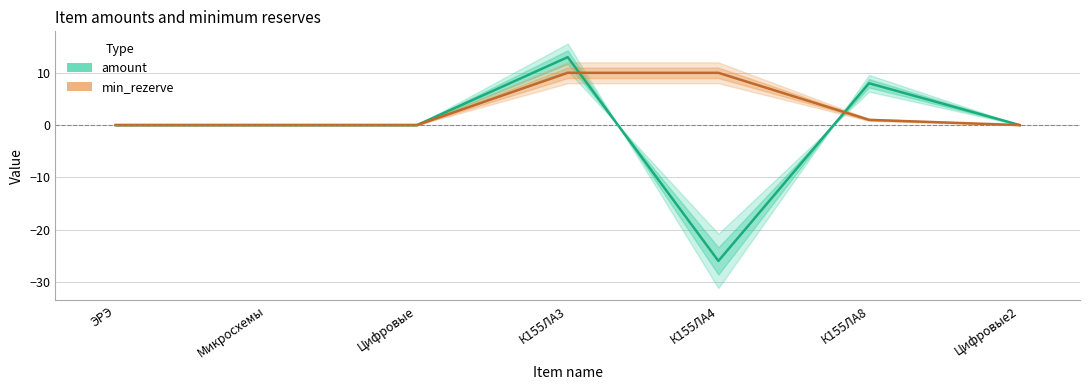

The amount series shows 18 at К155ЛА3. True or false?

False